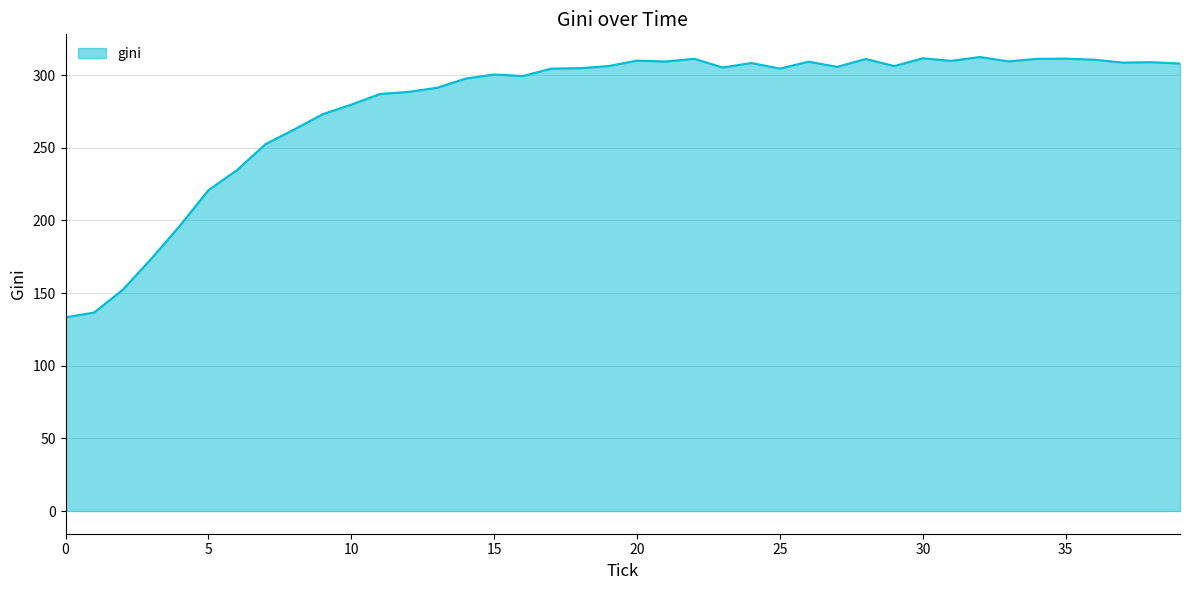

What is the greatest value displayed?

312.5